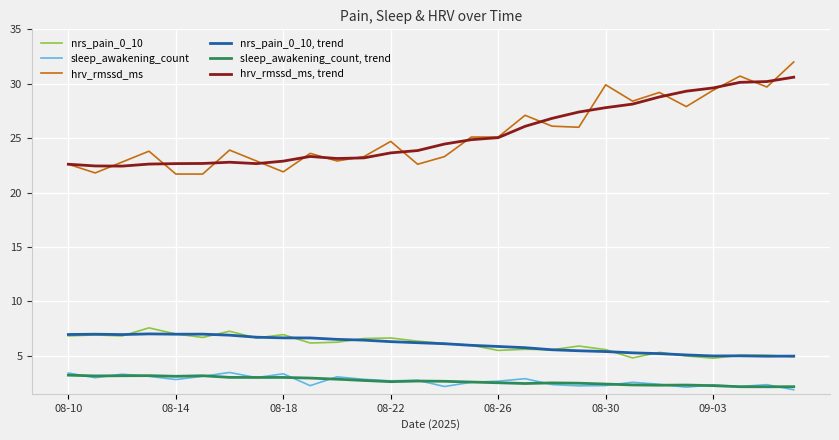

What is the maximum value for hrv_rmssd_ms?

32.0